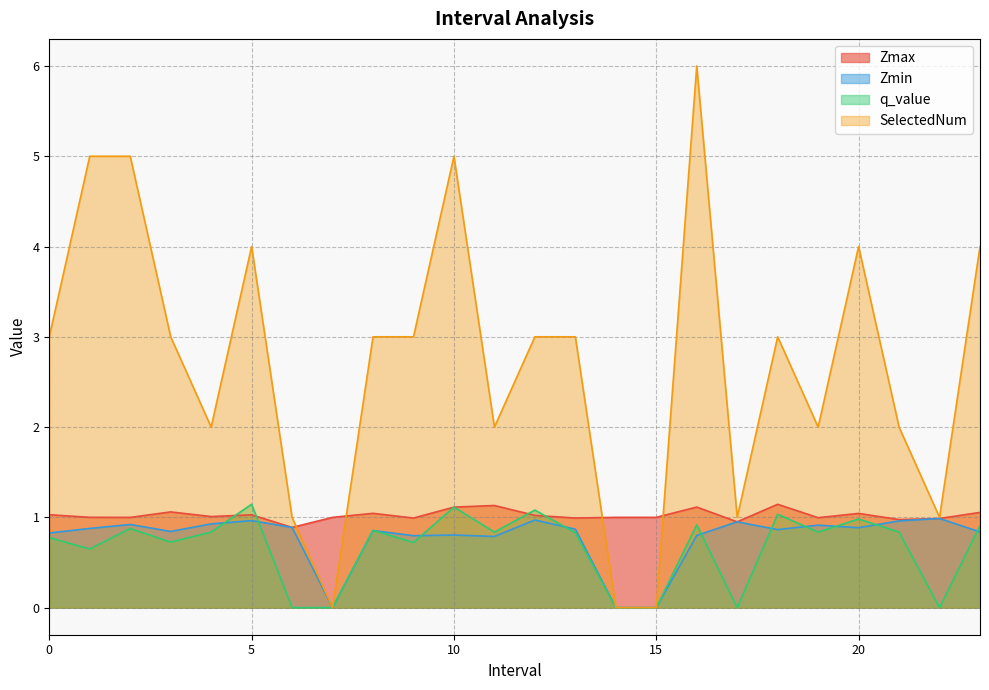

At which category is the sum across all series the highest?

16.0